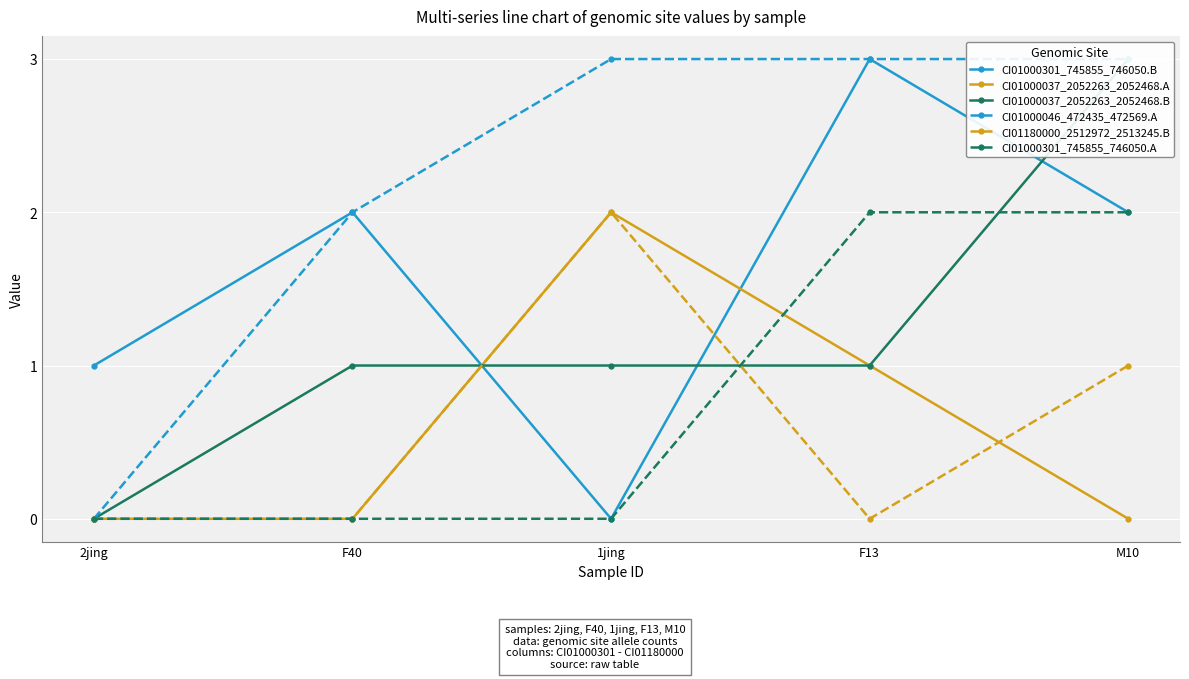

What is the value of the CI01000037_2052263_2052468.B point at the 5th from the left?

3